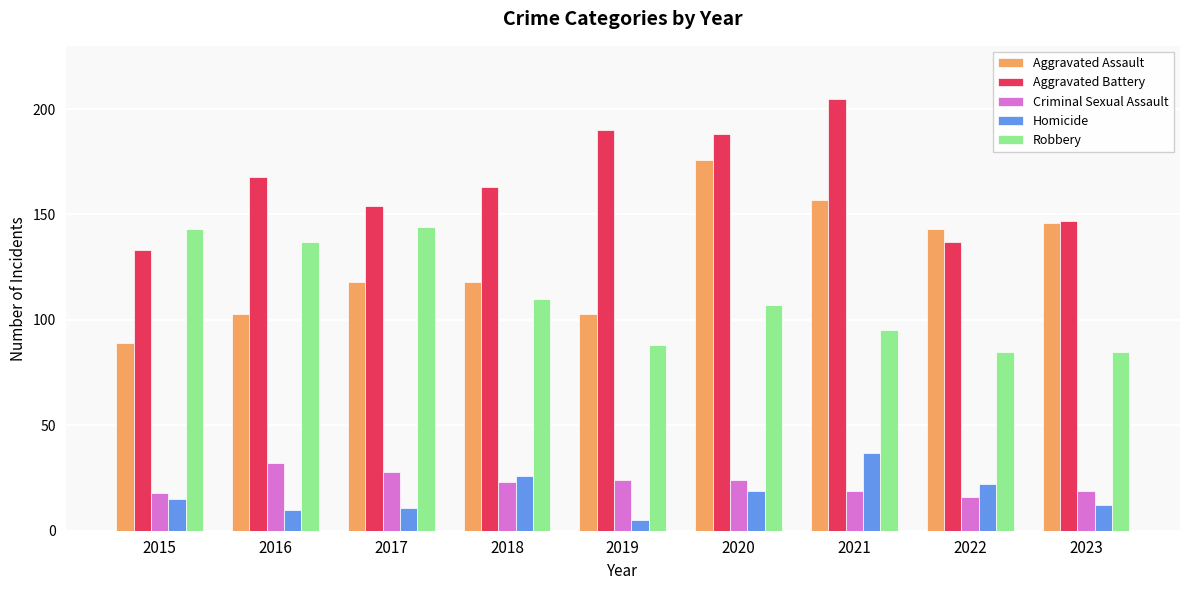

What is the value of the Criminal Sexual Assault bar at the 5th from the left?

24